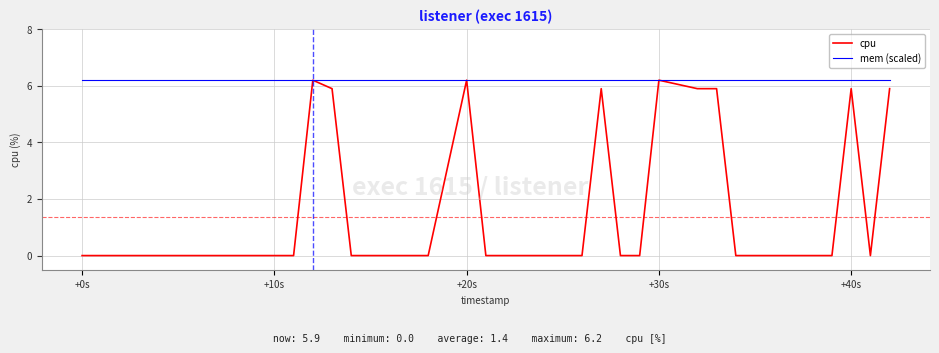

Which series has the widest spread of values?

cpu